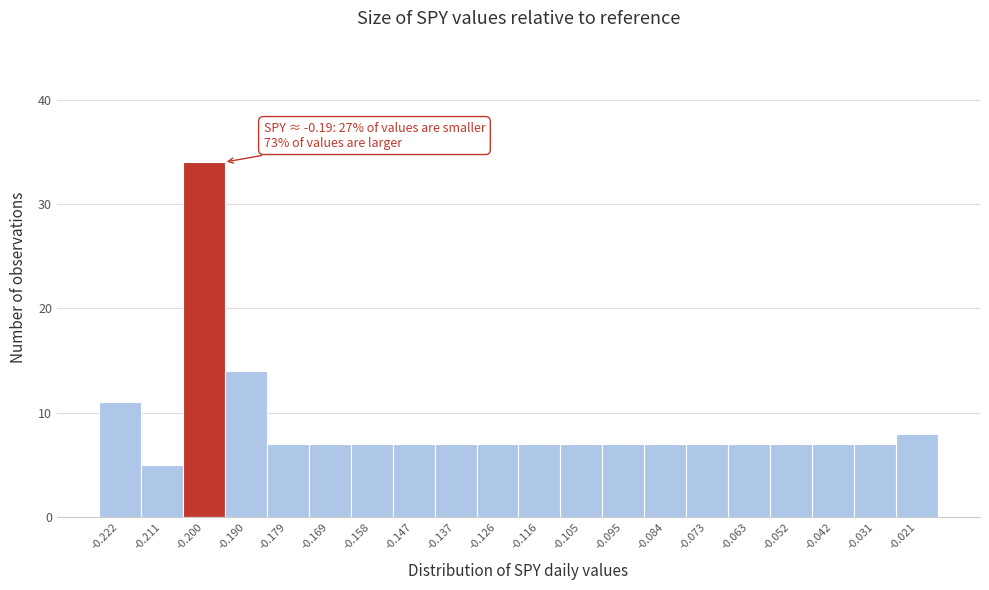

Reading left to right, list all the values displayed in this chart.

11	5	34	14	7	7	7	7	7	7	7	7	7	7	7	7	7	7	7	8